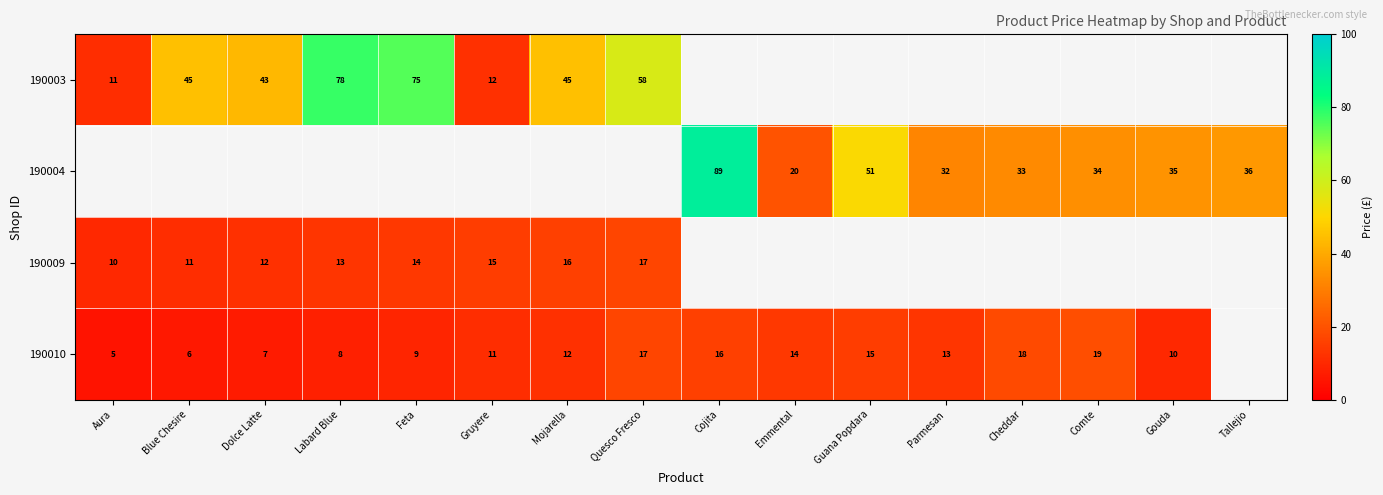

The value of 190004 at Parmesan is 32. True or false?

True